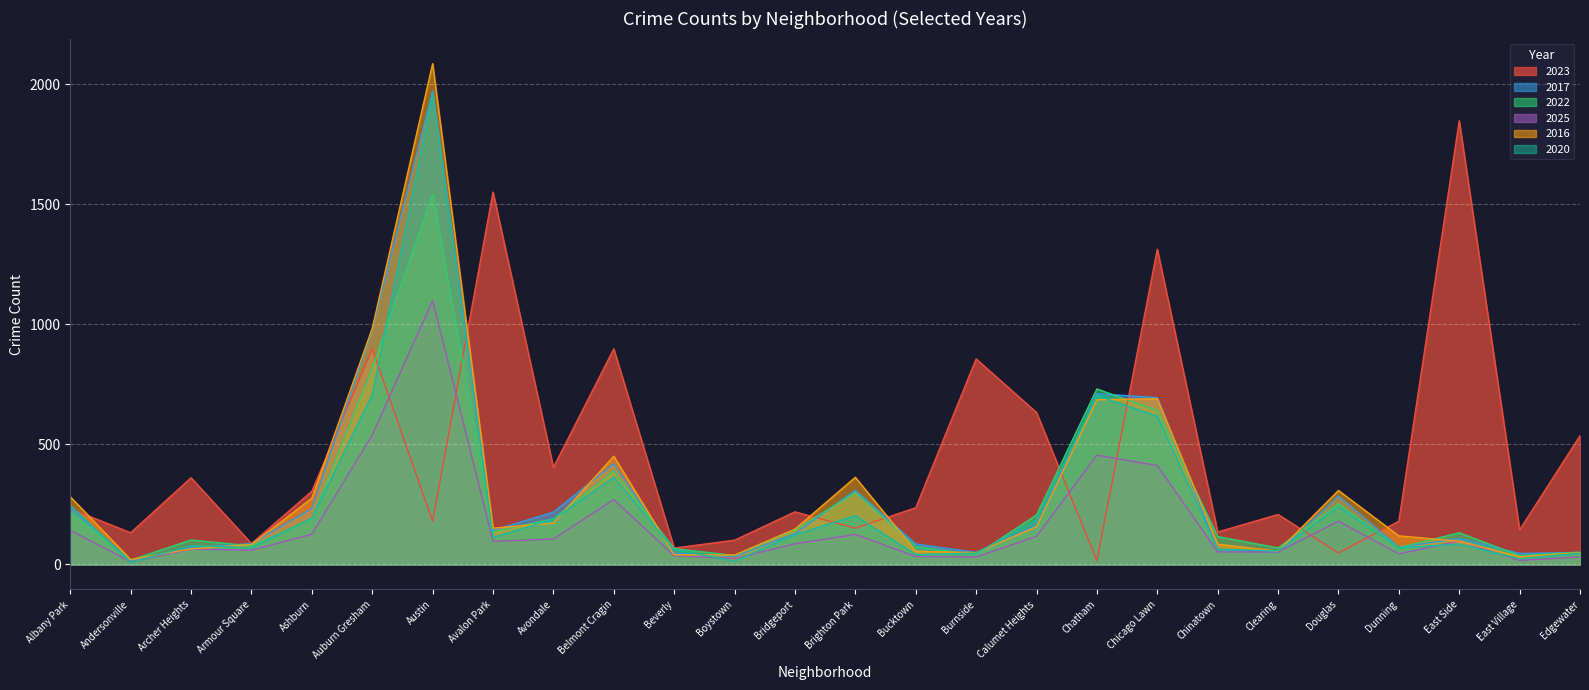

What is the label of the 5th point from the left?

Ashburn